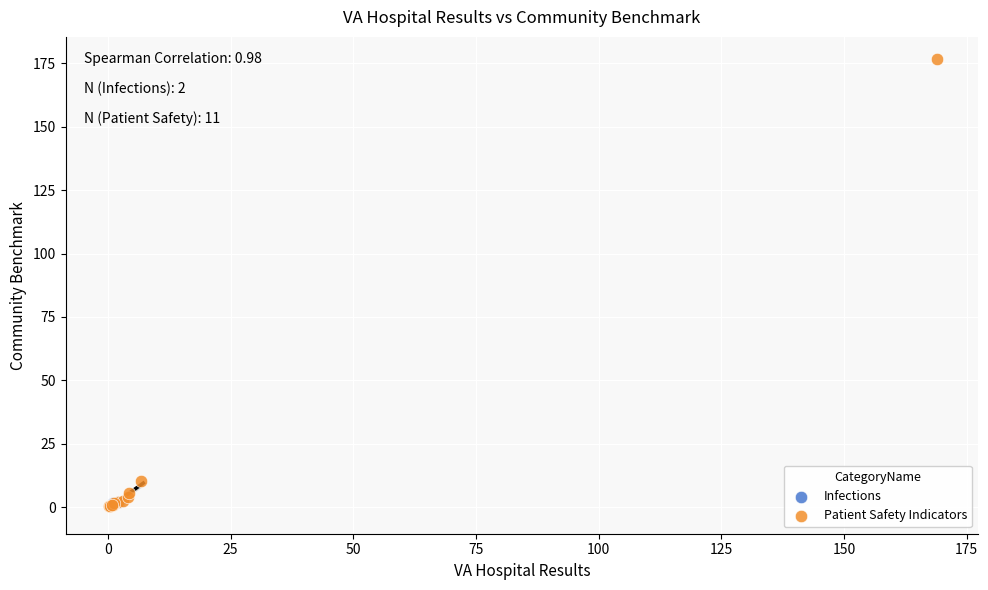

What are all the series names shown in the legend?

Infections, Patient Safety Indicators